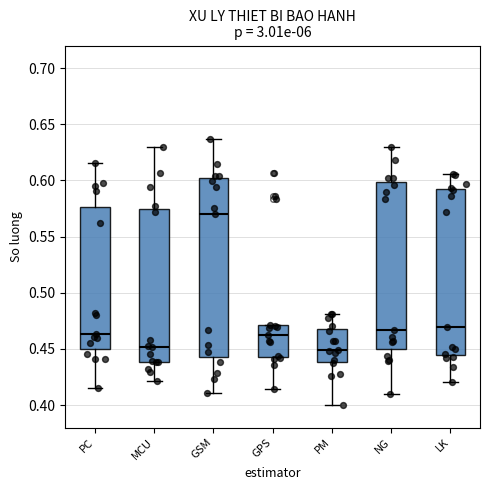

Reading left to right, read every box against the y-axis: the position of its median line, the range the box covers, and the ends of its whiskers. The values are not printed on the chart, so give them approximately, as read against the axis.

PC: median 0.465, box 0.450 to 0.575, whiskers 0.415 to 0.615
MCU: median 0.450, box 0.440 to 0.575, whiskers 0.420 to 0.630
GSM: median 0.570, box 0.445 to 0.600, whiskers 0.410 to 0.635
GPS: median 0.460, box 0.445 to 0.470, whiskers 0.415 to 0.470
PM: median 0.450, box 0.440 to 0.470, whiskers 0.400 to 0.480
NG: median 0.465, box 0.450 to 0.600, whiskers 0.410 to 0.630
LK: median 0.470, box 0.445 to 0.595, whiskers 0.420 to 0.605